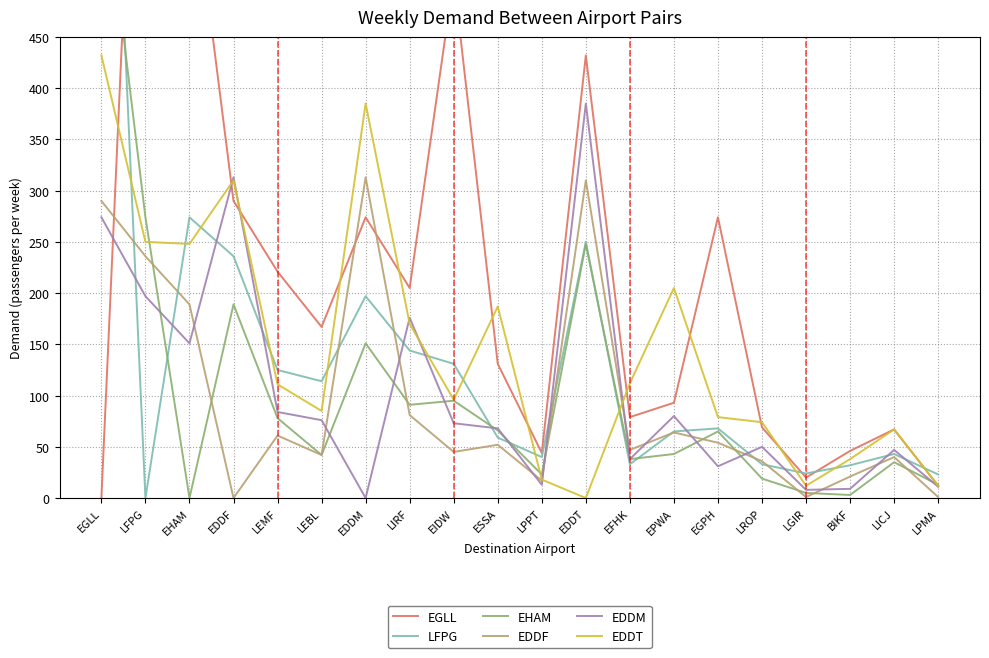

Count the number of data series in this chart.

6